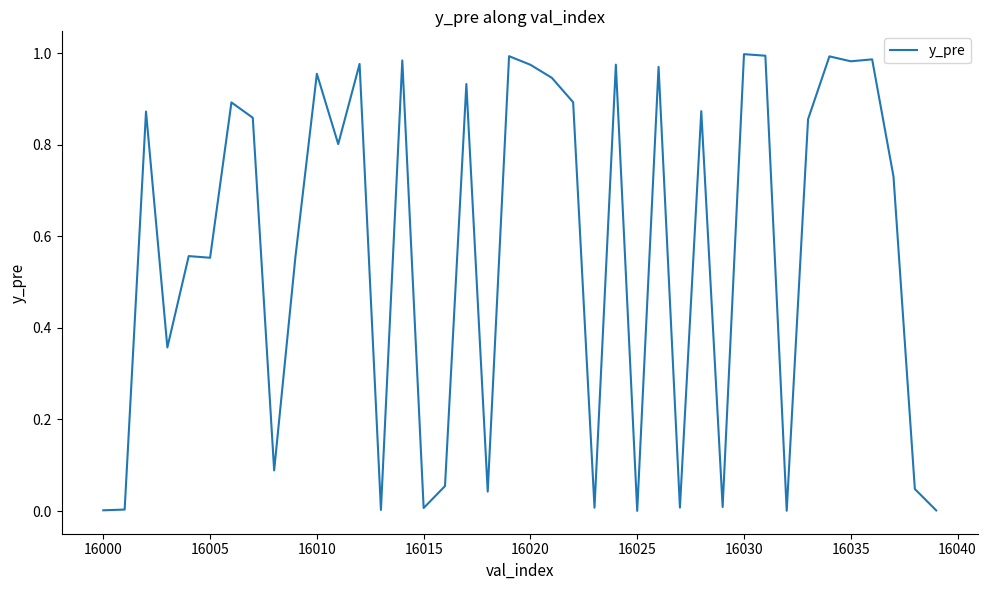

Is this an area chart (filled region under the line)?

No